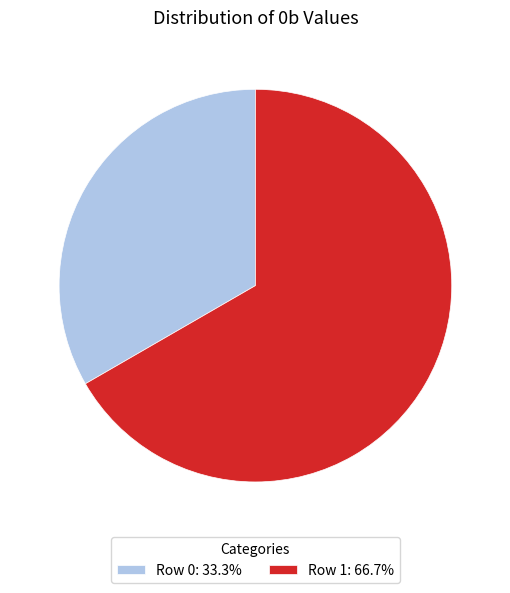

Does Row 1: 66.7% account for over 50% of the chart?

Yes